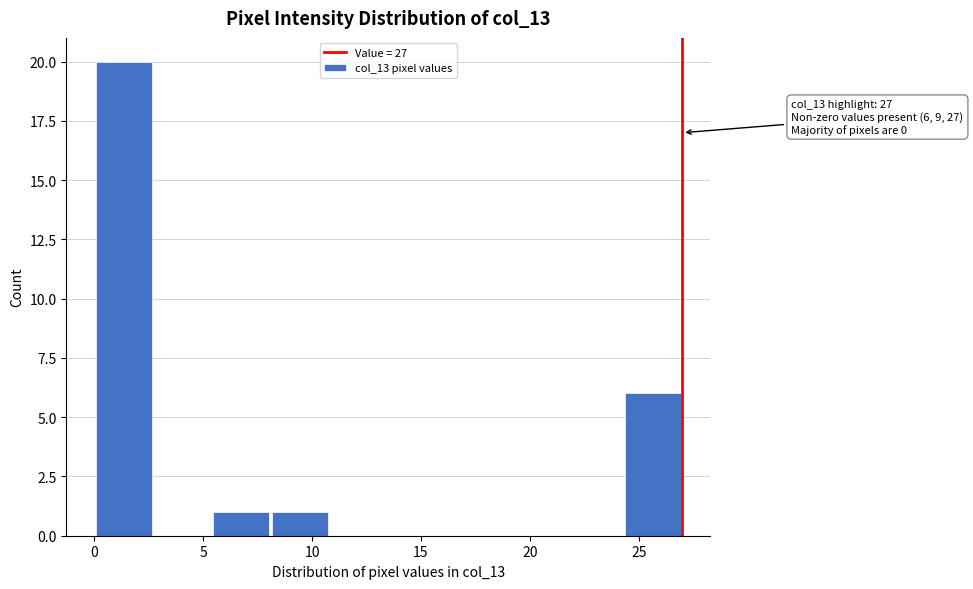

Over which range of the x-axis is the bar tallest?

0.0 to 2.7